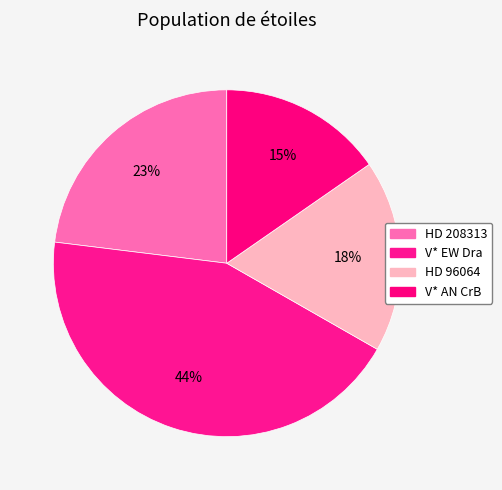

To the nearest percent, what portion does V* EW Dra represent?

44%